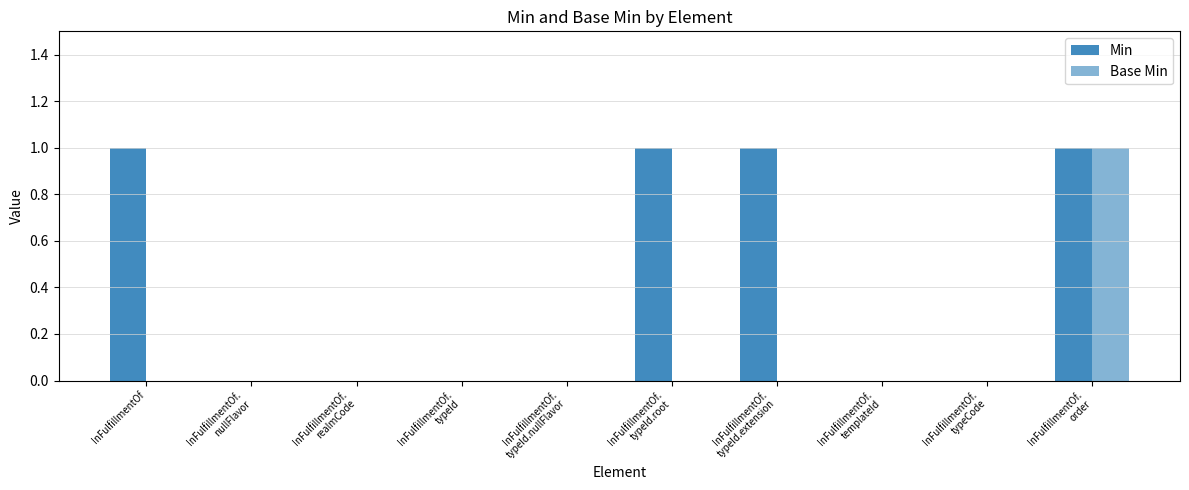

List the labels in order of Min value, largest first.

InFulfillmentOf, InFulfillmentOf.
typeId.root, InFulfillmentOf.
typeId.extension, InFulfillmentOf.
order, InFulfillmentOf.
nullFlavor, InFulfillmentOf.
realmCode, InFulfillmentOf.
typeId, InFulfillmentOf.
typeId.nullFlavor, InFulfillmentOf.
templateId, InFulfillmentOf.
typeCode